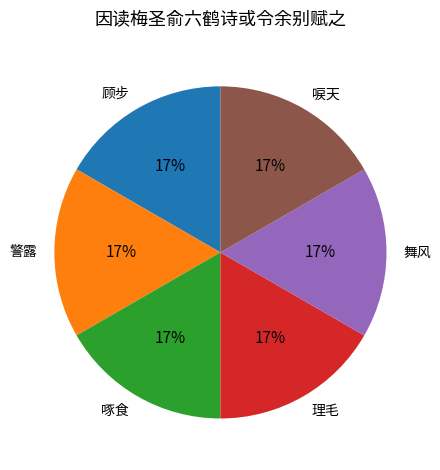

Do 舞风 and 顾步 together represent more than half of the pie?

No